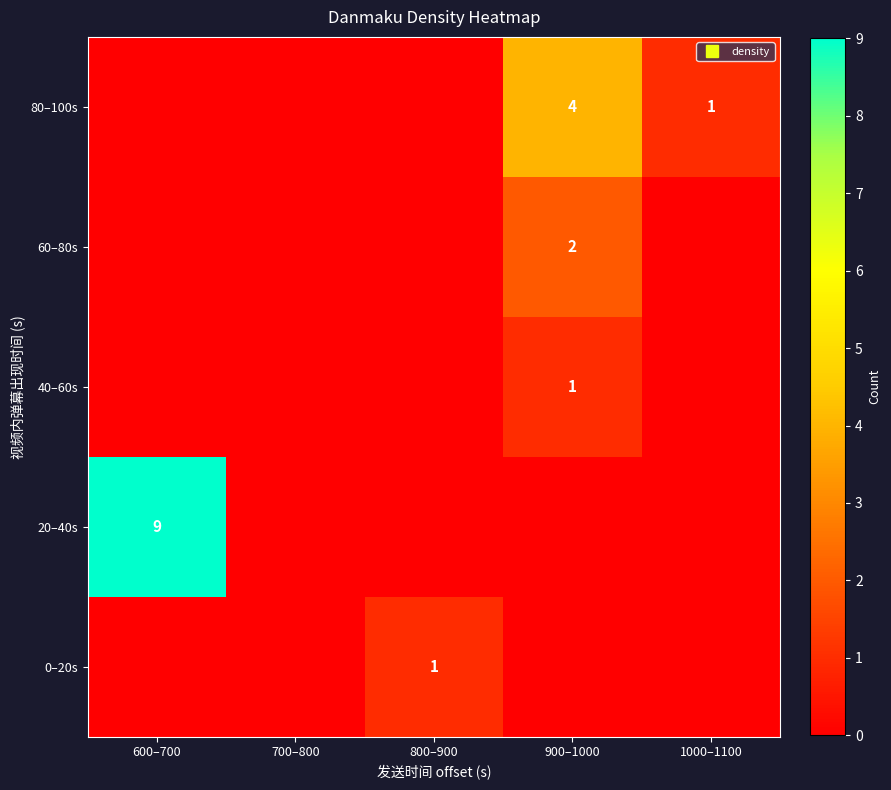

What is the spread (max minus min) of values at 800–900?

1